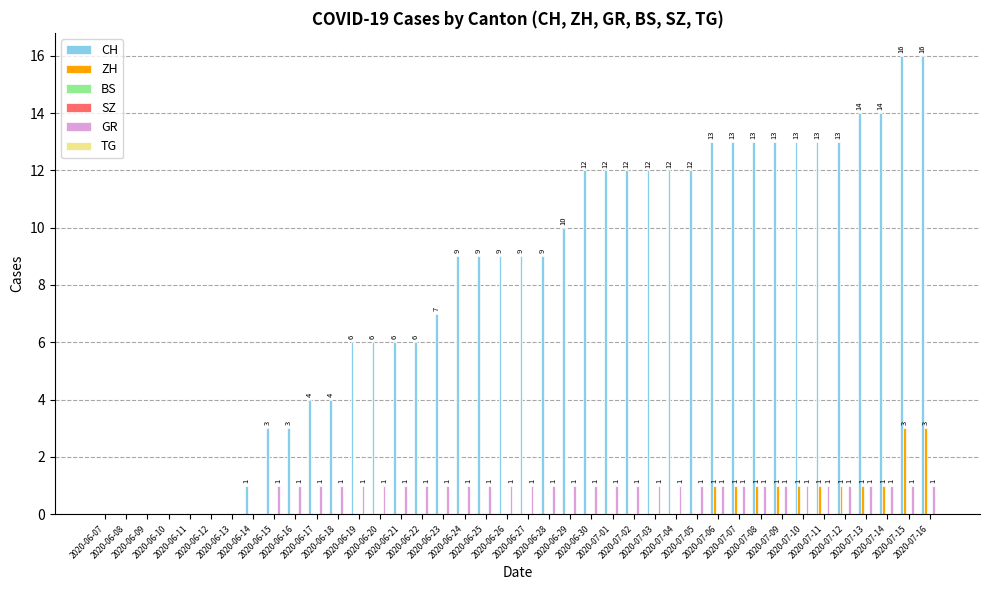

Are the bars horizontal?

No